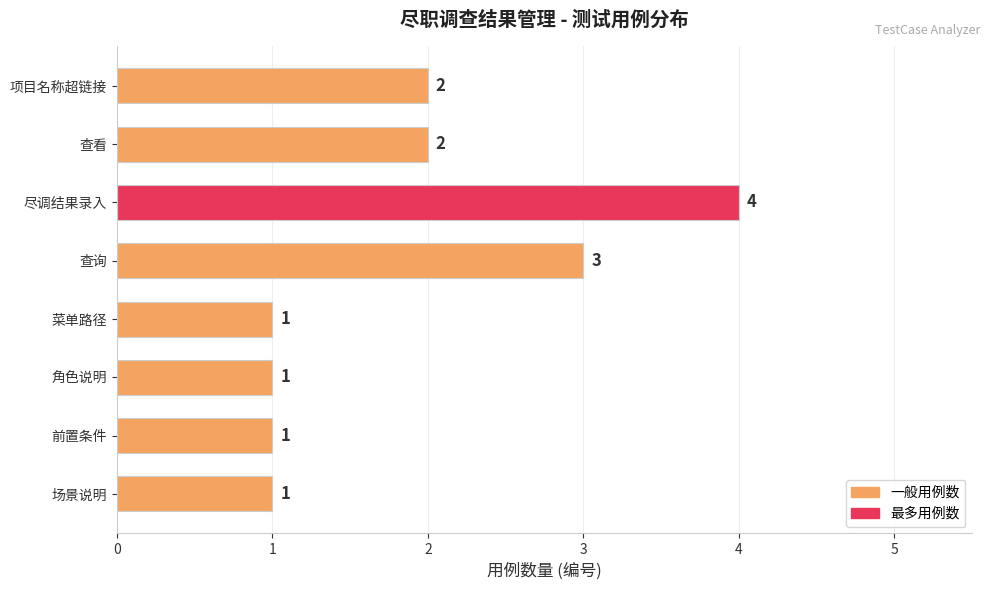

Is it true that the value at 角色说明 is 1?

True